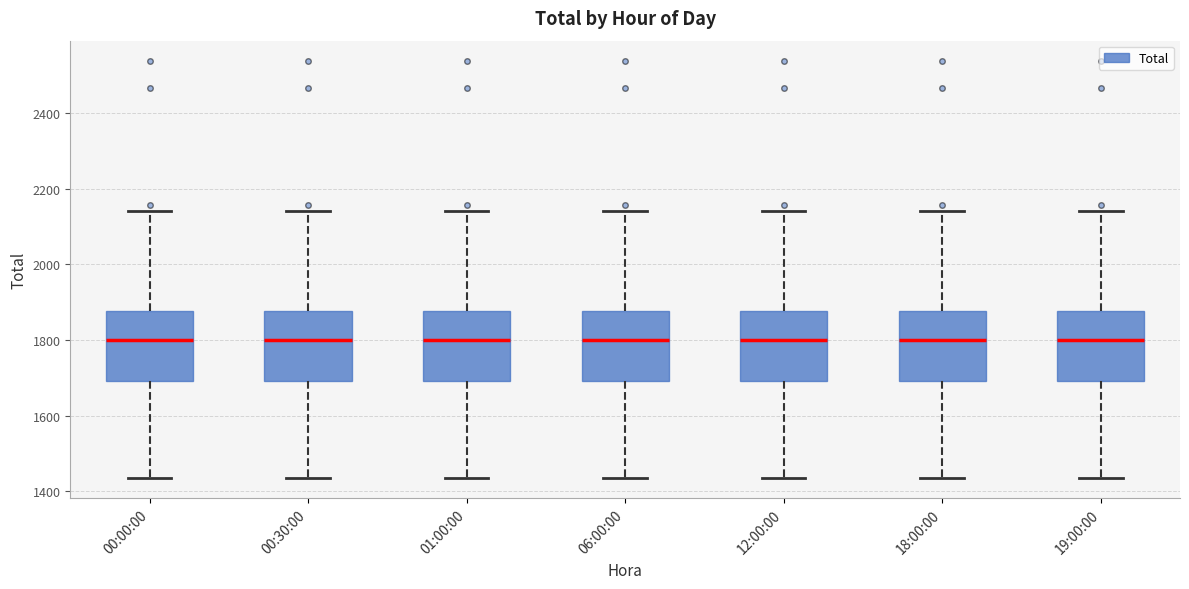

Where does the median line of the box for 00:30:00 sit on the y-axis? The values are not printed on the chart, so give them approximately, as read against the axis.

1800